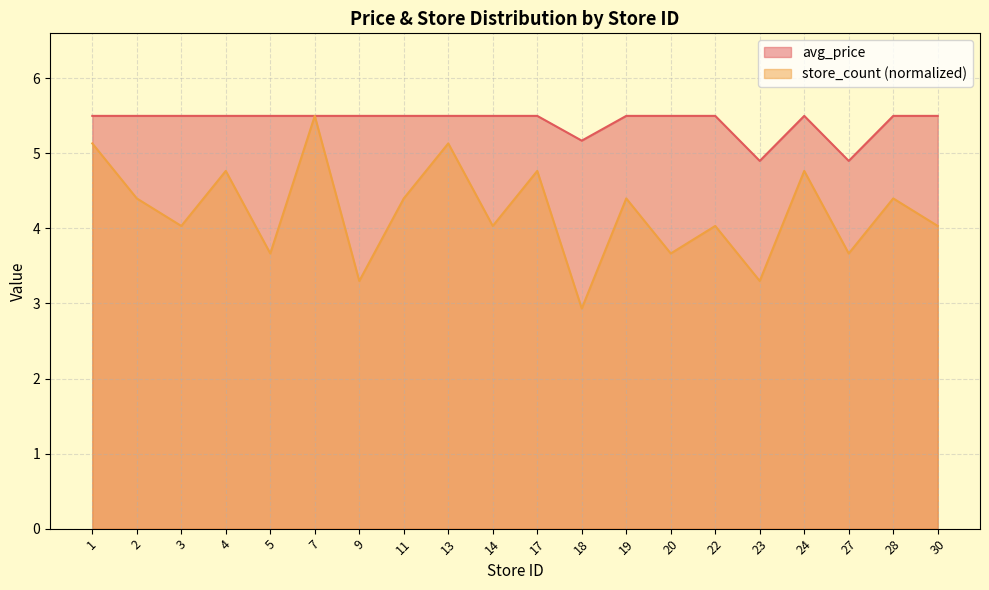

What is the approximate value of store_count at 30?

4.0